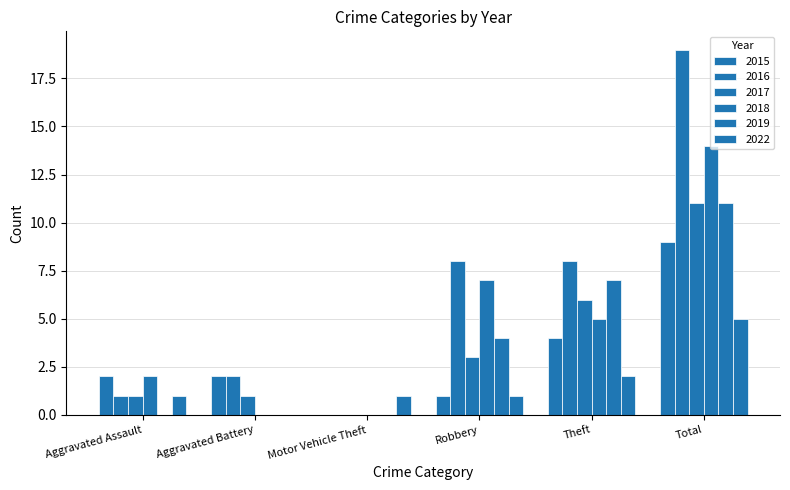

How many groups of bars are there?

6